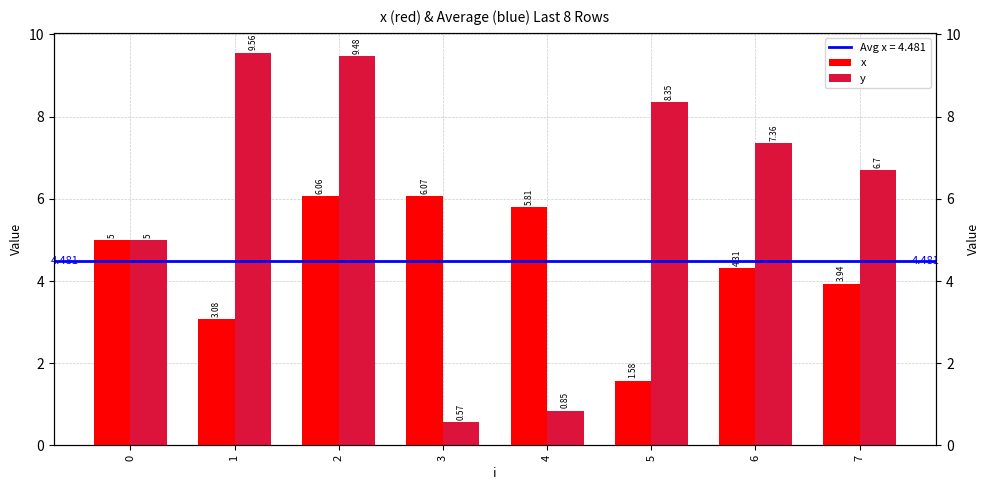

How many values in the y series are below 7?

4